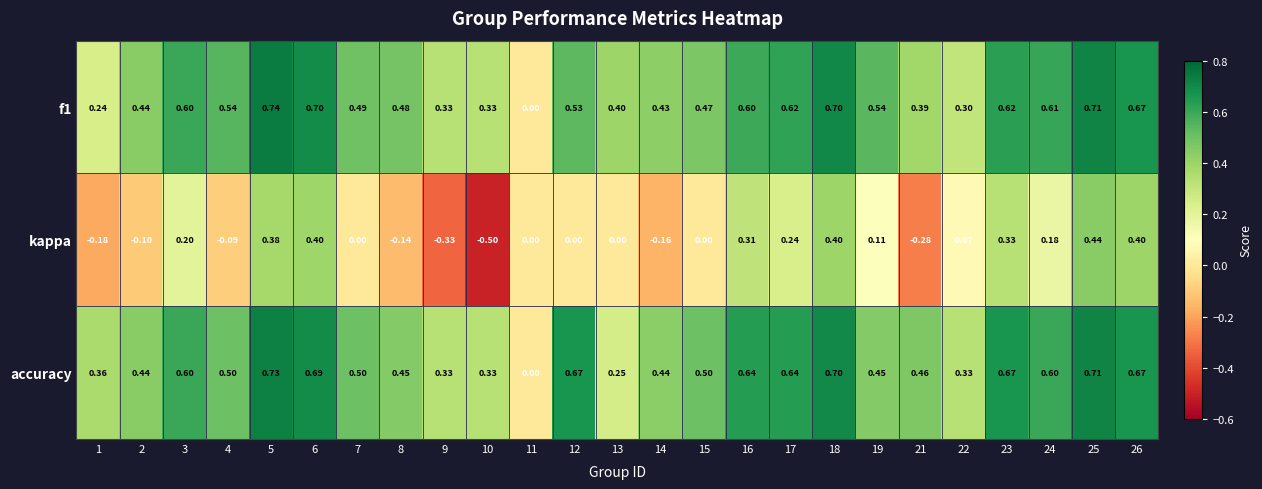

Which series has the widest spread of values?

kappa